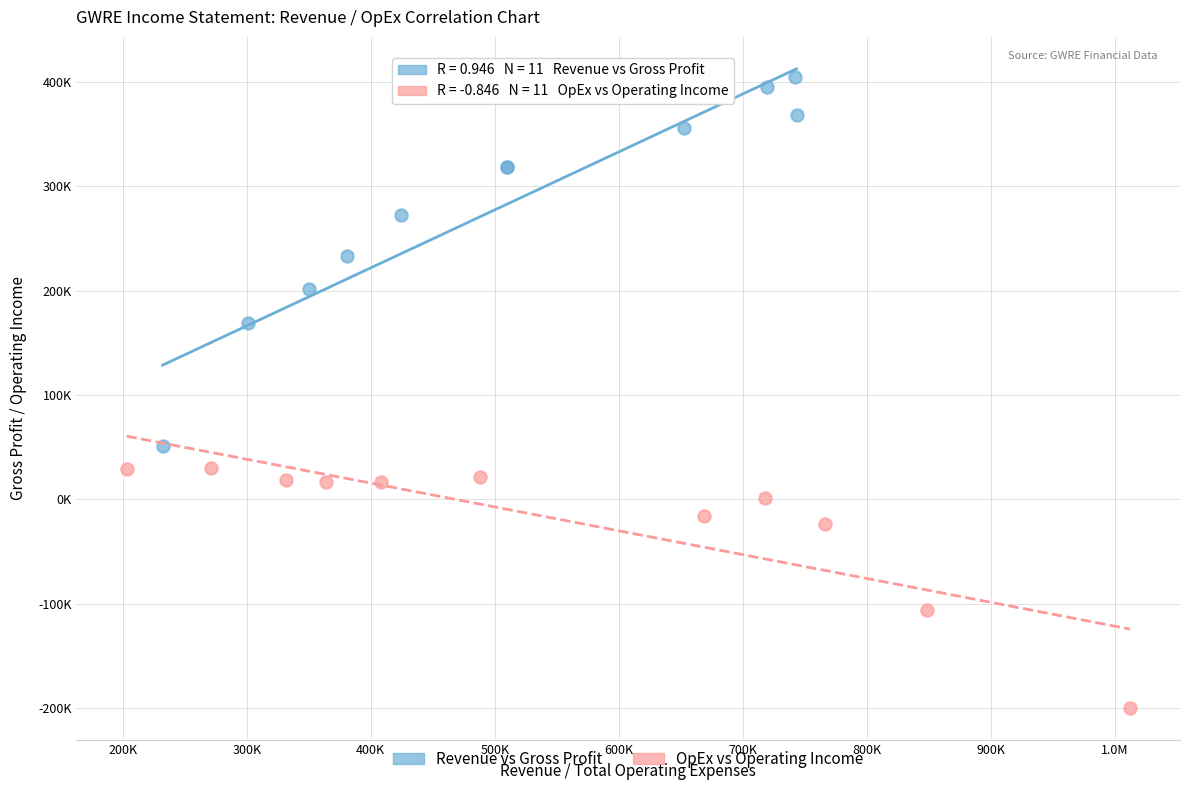

Which series contains the lowest Y value?

OpEx vs Operating Income